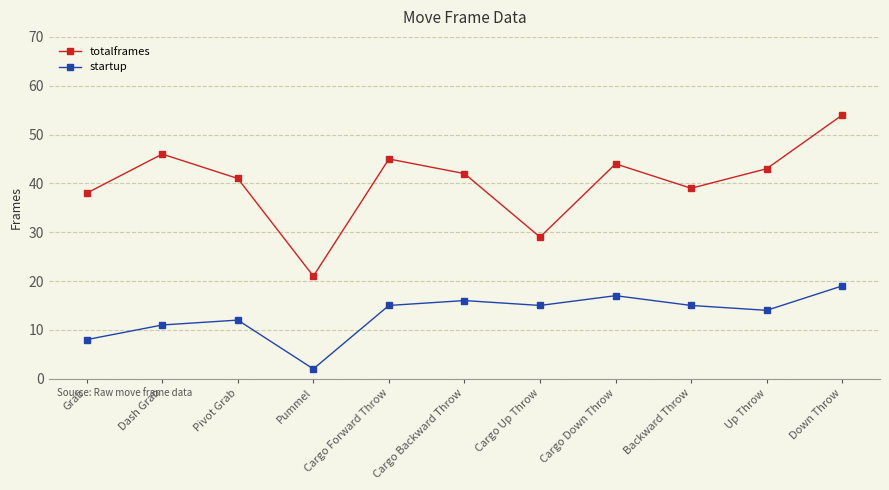

How many lines are shown in the chart?

2